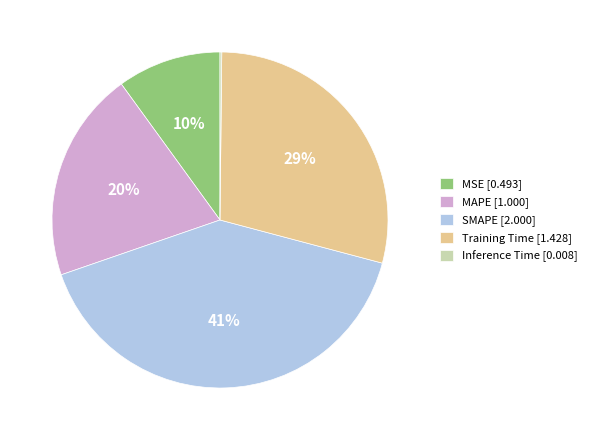

To the nearest percent, what percentage of the pie is SMAPE?

41%